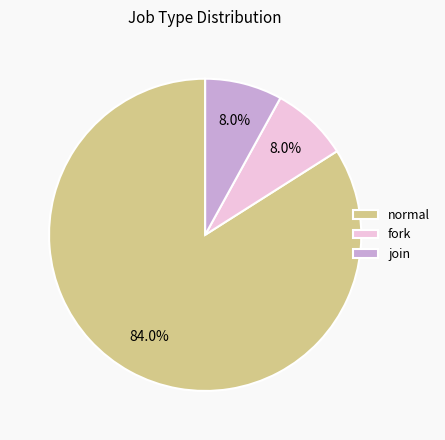

To the nearest percent, what portion does fork represent?

8%